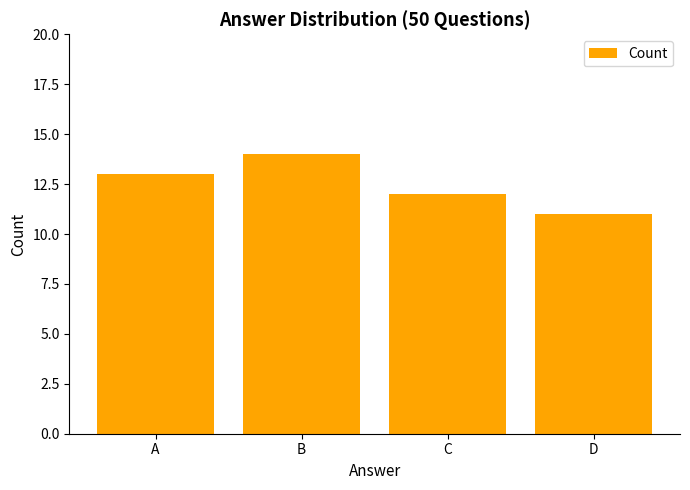

Rank the categories by value from highest to lowest.

B, A, C, D